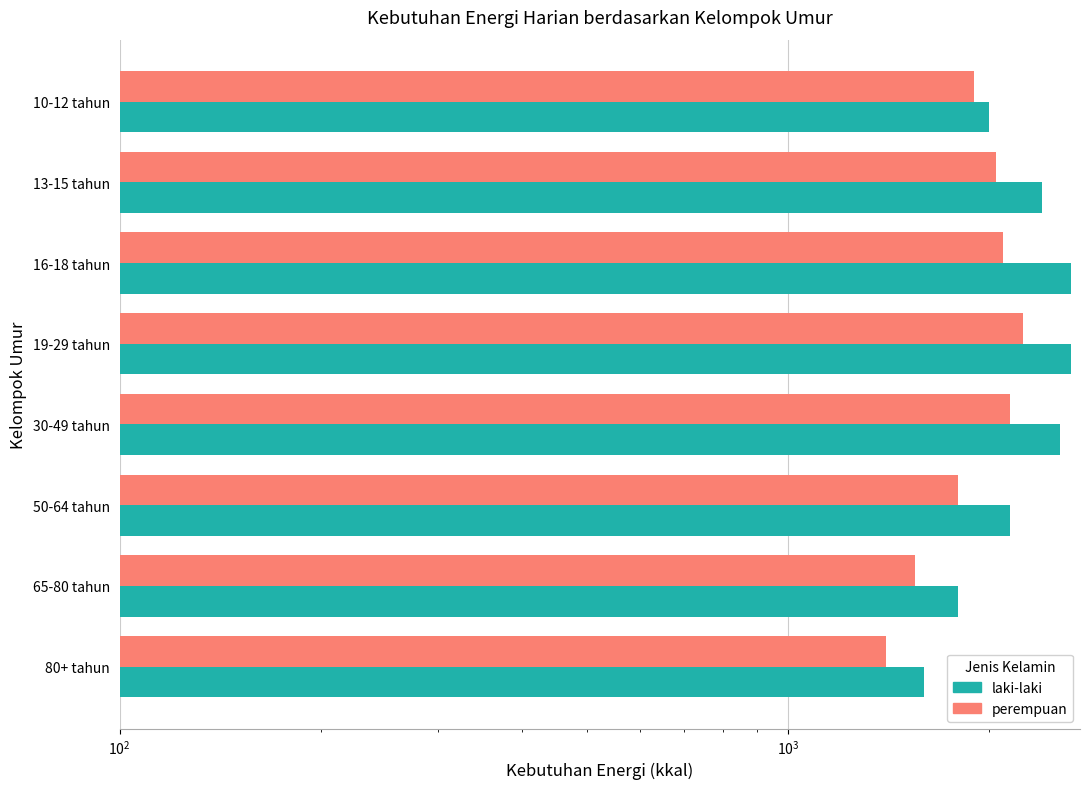

Reading left to right, extract all data points from this chart.

laki-laki: 2000	2400	2650	2650	2550	2150	1800	1600
perempuan: 1900	2050	2100	2250	2150	1800	1550	1400